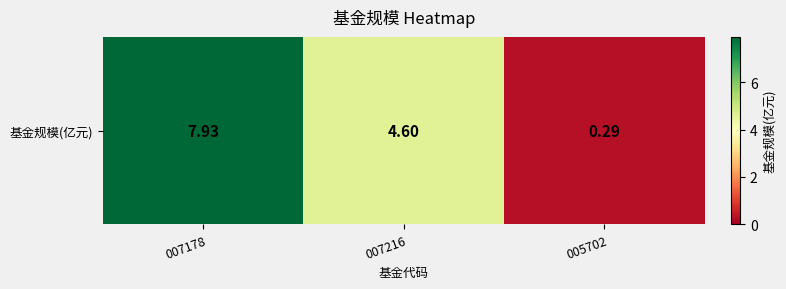

Reading left to right, extract all data points from this chart.

7.9	4.6	0.3